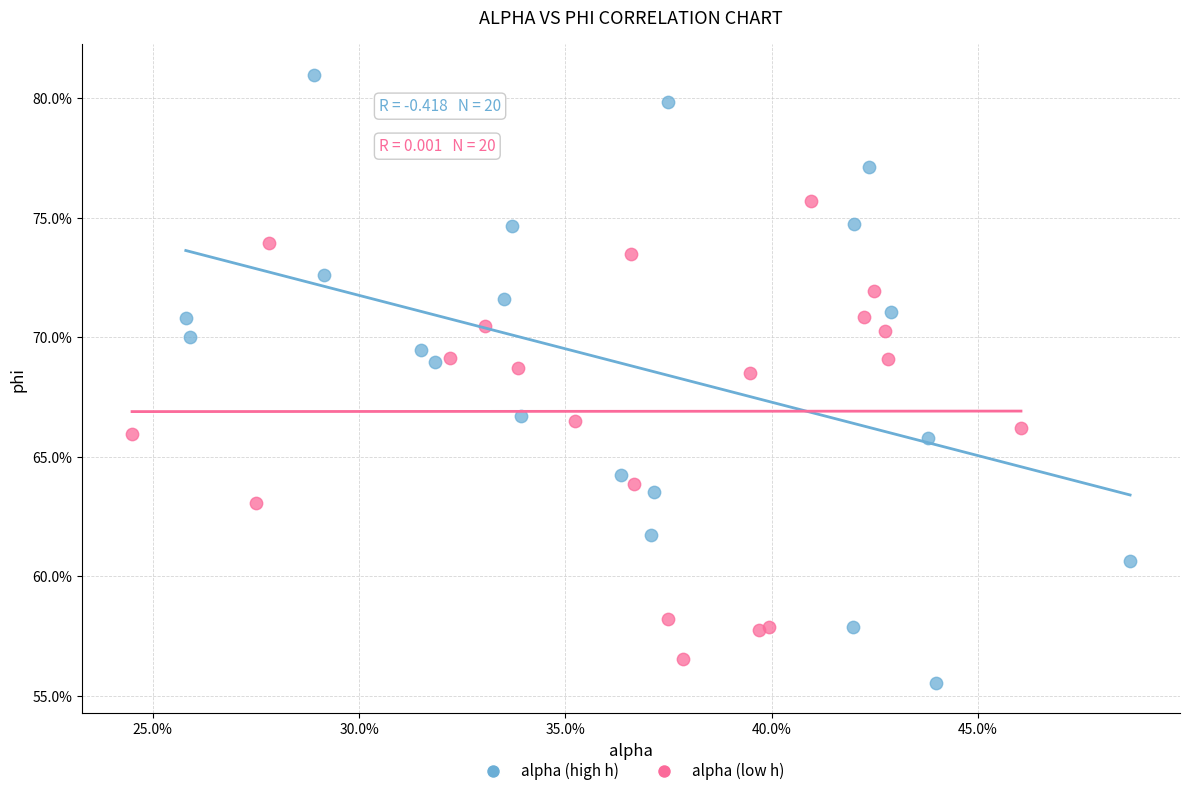

What are all the series names shown in the legend?

alpha (high h), alpha (low h)